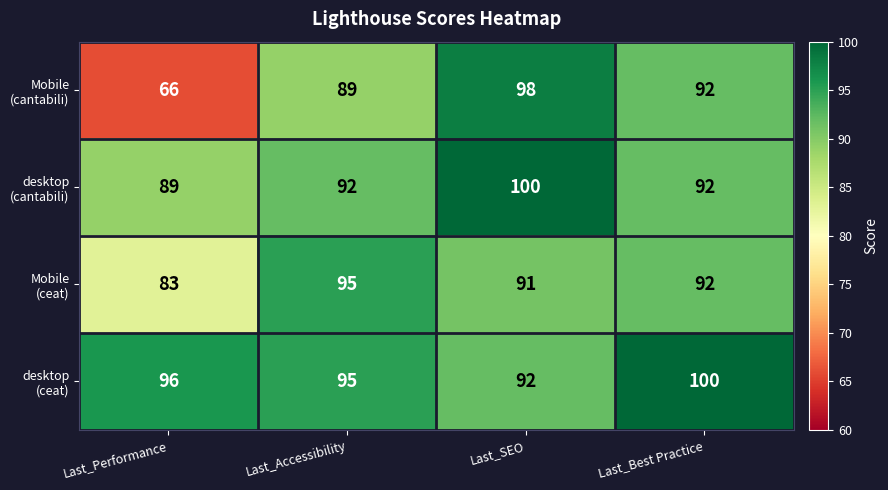

Which label corresponds to the smallest value in the chart?

Last_Performance